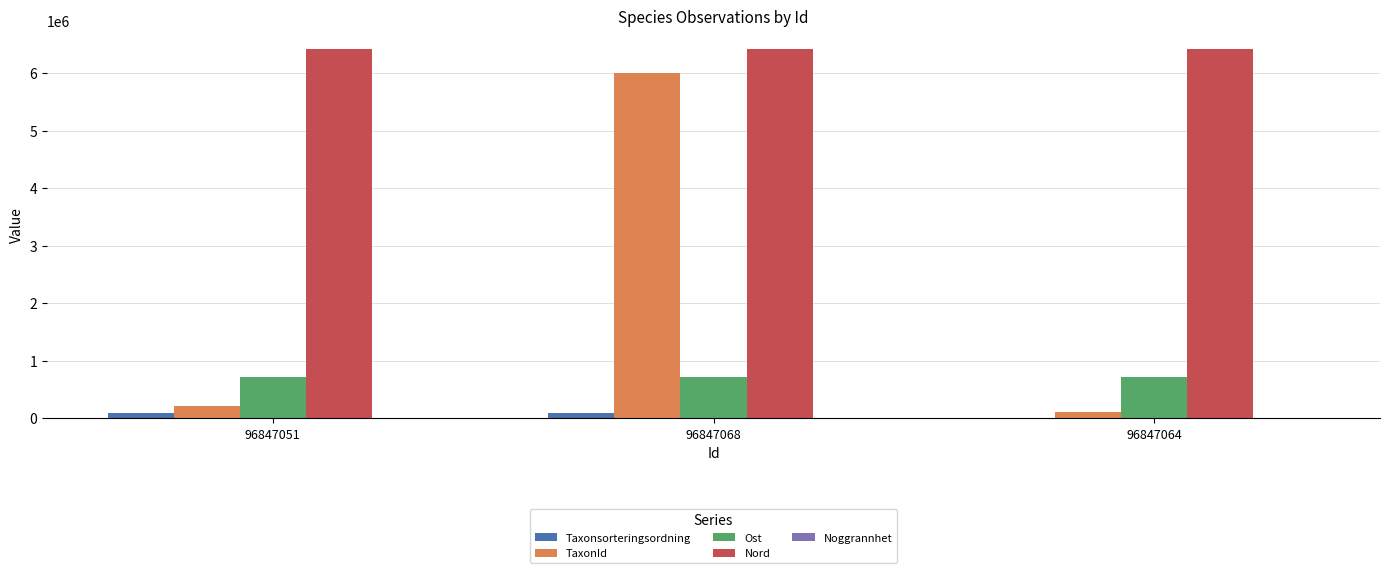

Which series changed the most between 96847068 and 96847064?

TaxonId